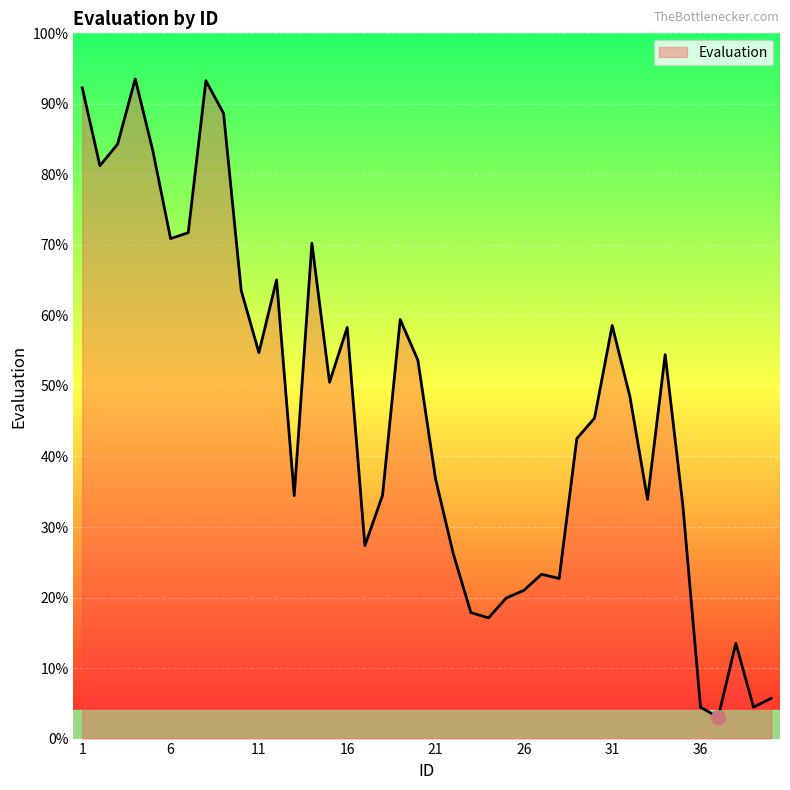

How many values are below 48?

20